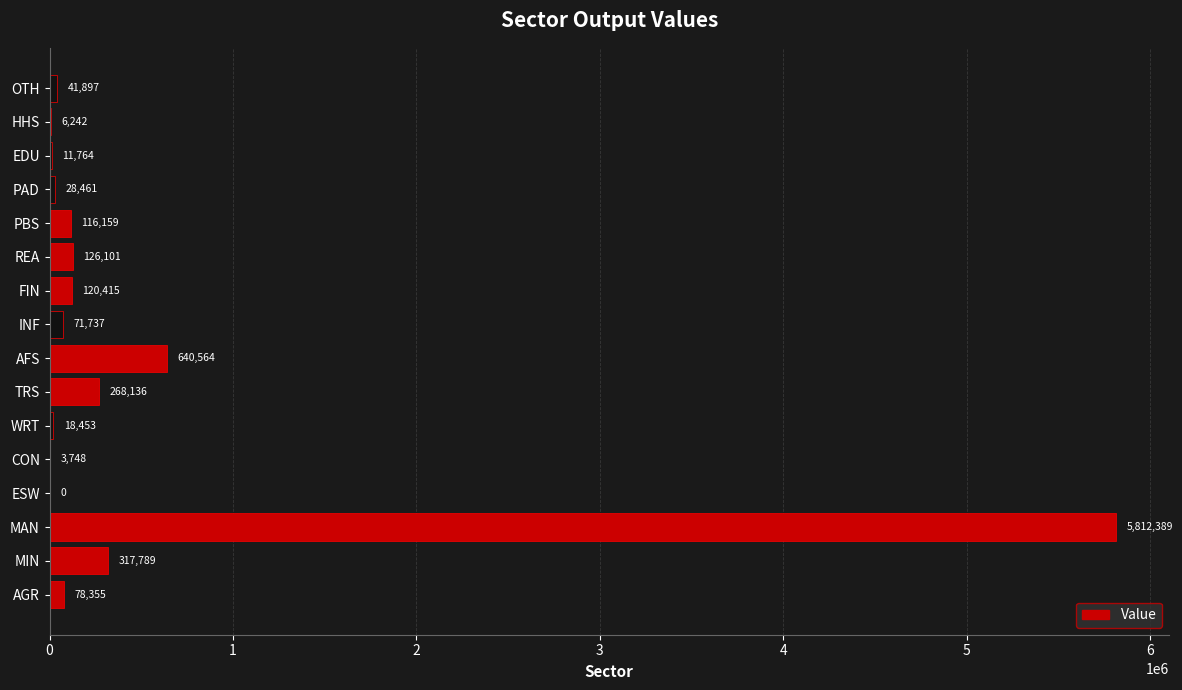

How many data points are above 78355?

8